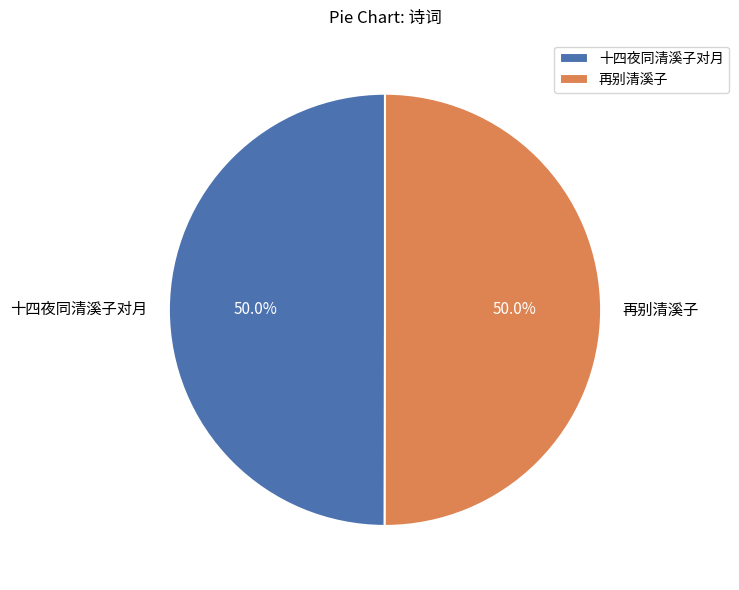

To the nearest percent, what portion does 再别清溪子 represent?

50%